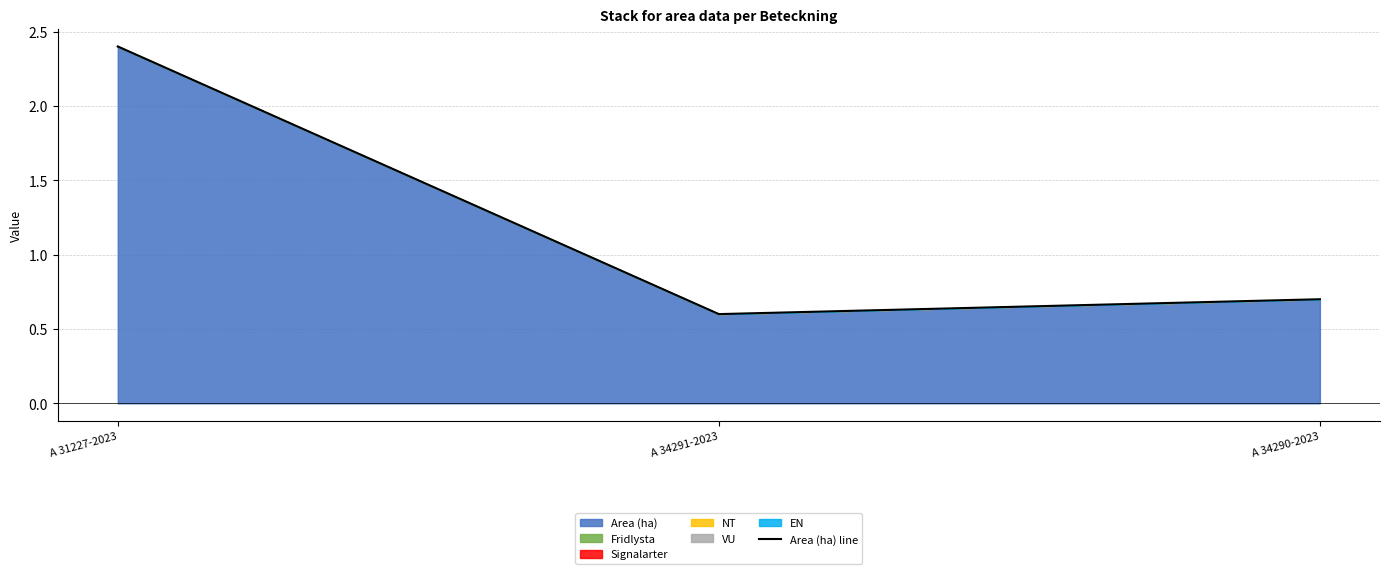

True or false: the data shows 0.3 at A 34291-2023.

False